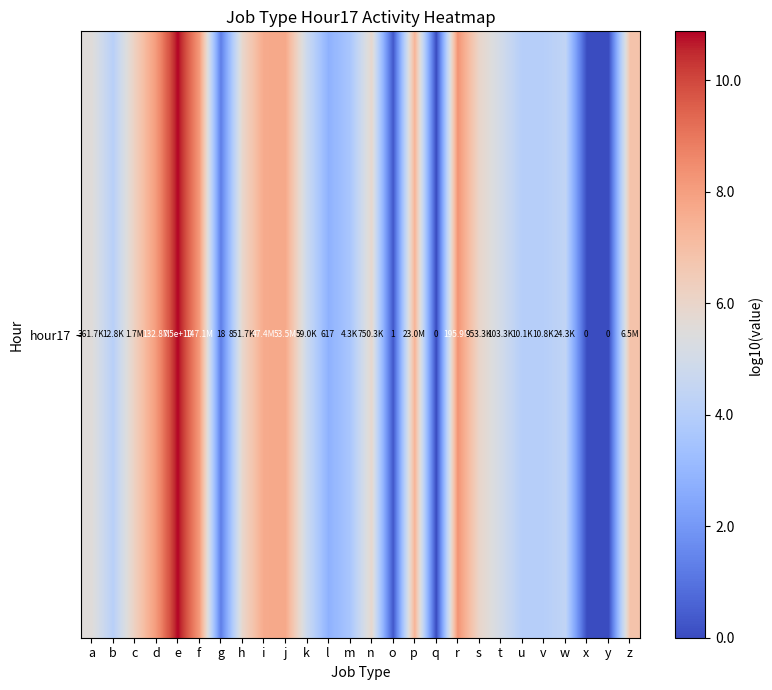

List the labels in order of value, largest first.

e, r, f, d, j, i, p, z, c, s, h, n, a, t, k, w, b, v, u, m, l, g, o, q, x, y